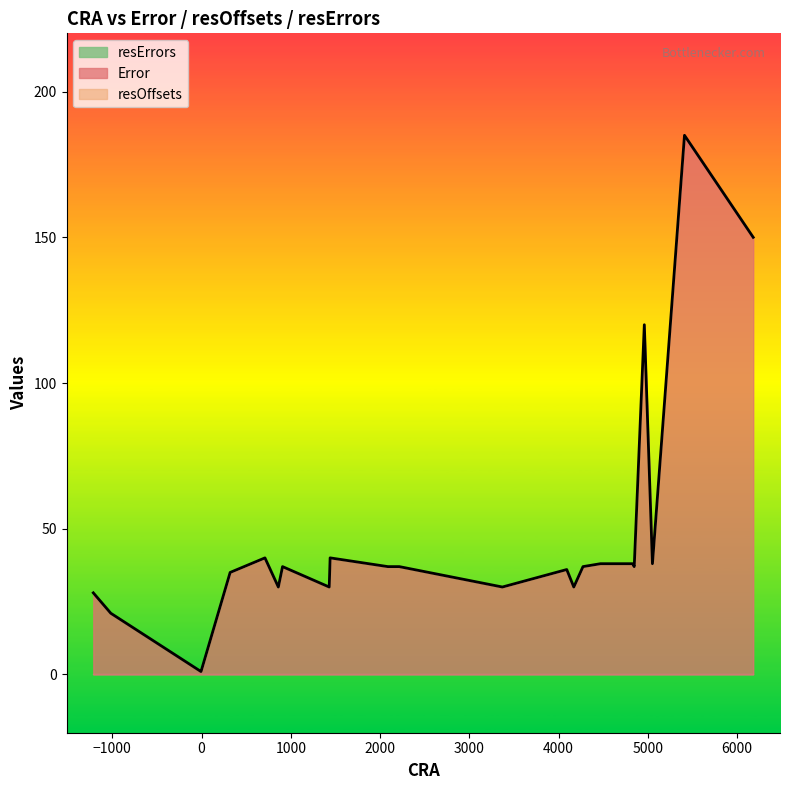

True or false: resOffsets and resErrors cross at least once.

False